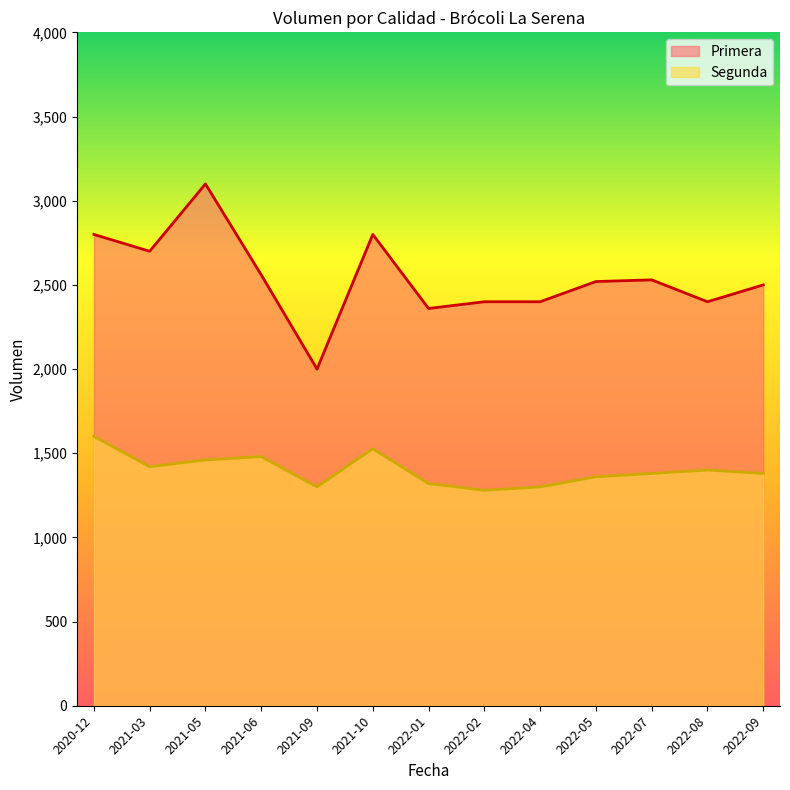

Which series has the largest total across all categories?

Primera